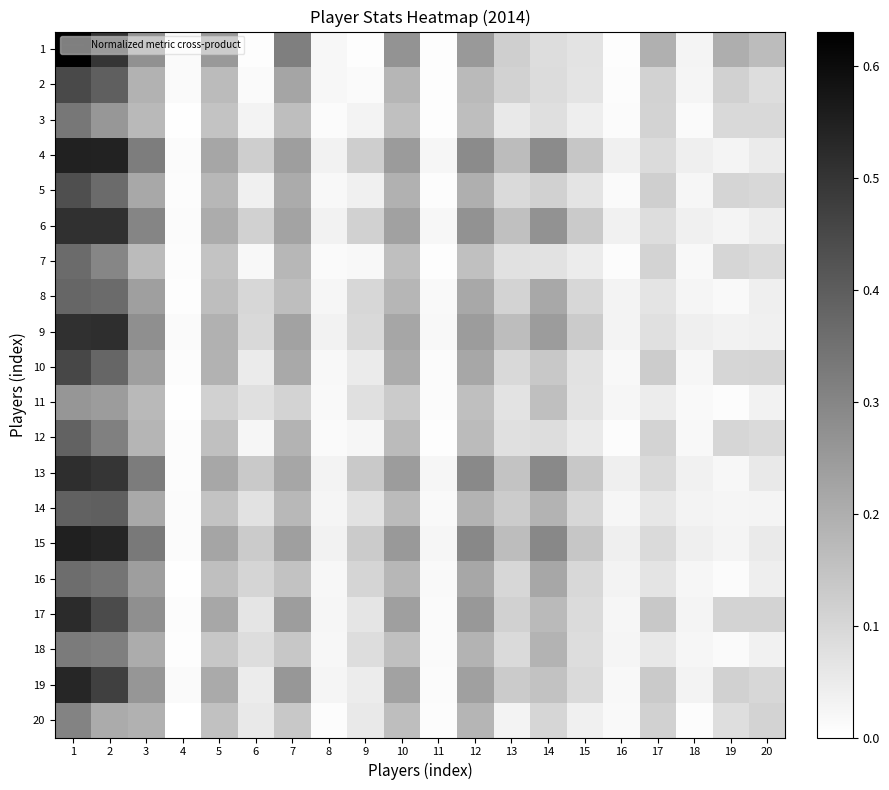

Between 13 and 5, which is larger?

5